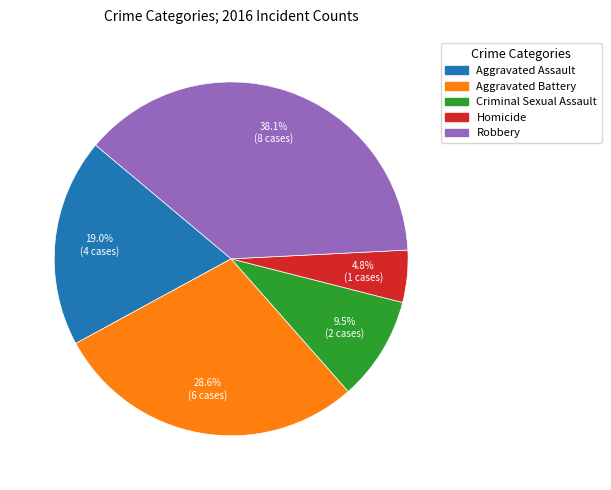

To the nearest percent, what percentage of the pie is Robbery?

38%